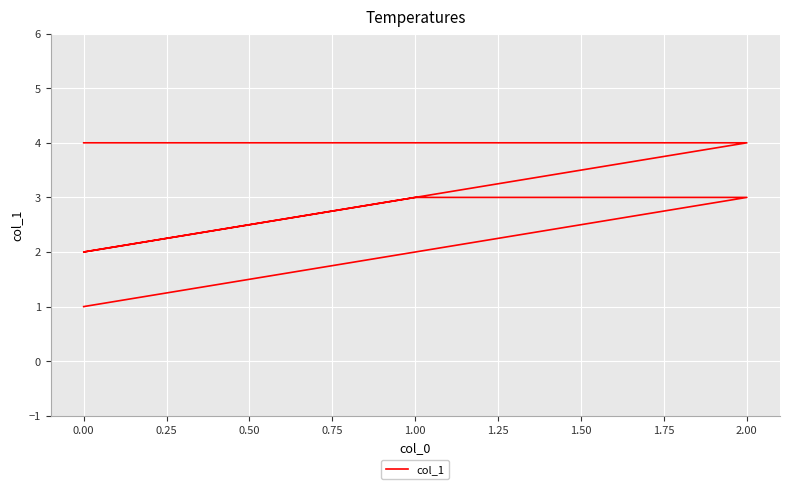

How many data points does each series have?

6